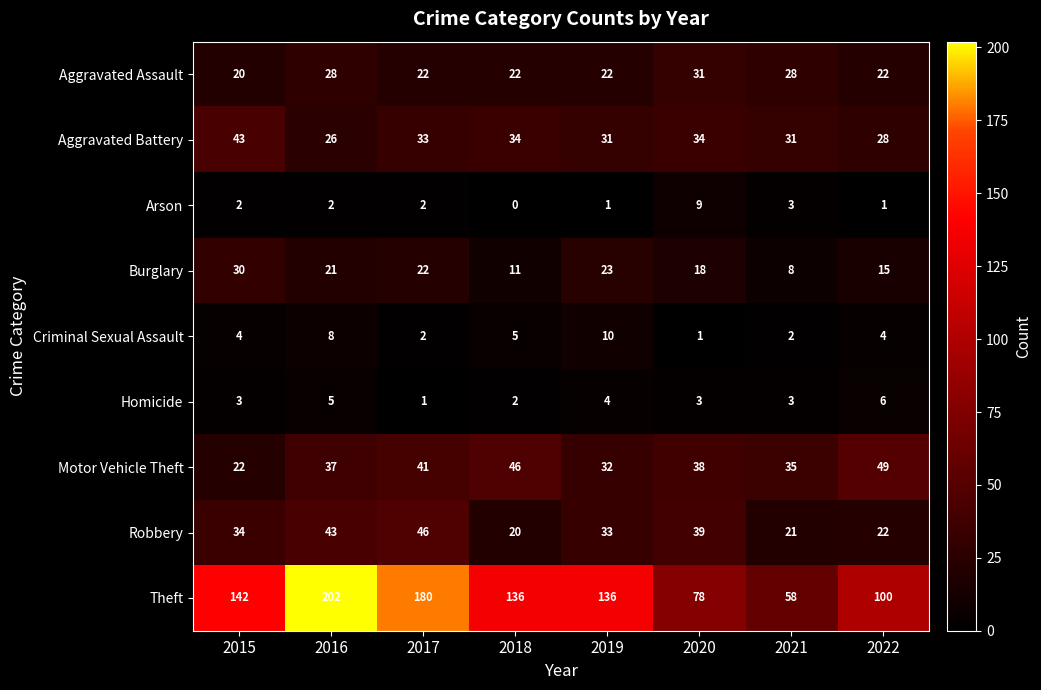

What value does the Aggravated Assault series have at 2017, to the nearest 10?

20